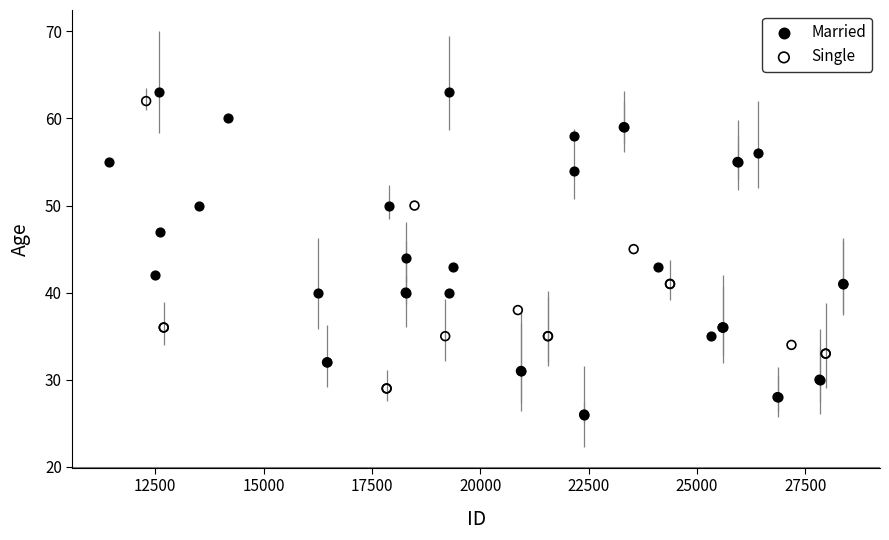

What are all the series names shown in the legend?

Married, Single